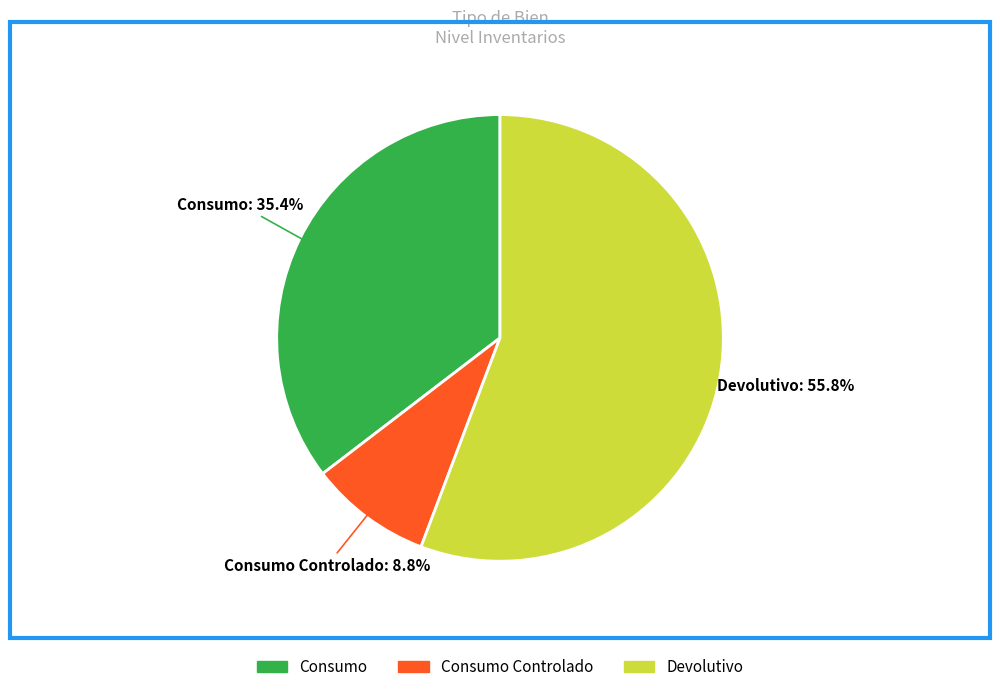

Rank the categories by value from highest to lowest.

Devolutivo, Consumo, Consumo Controlado